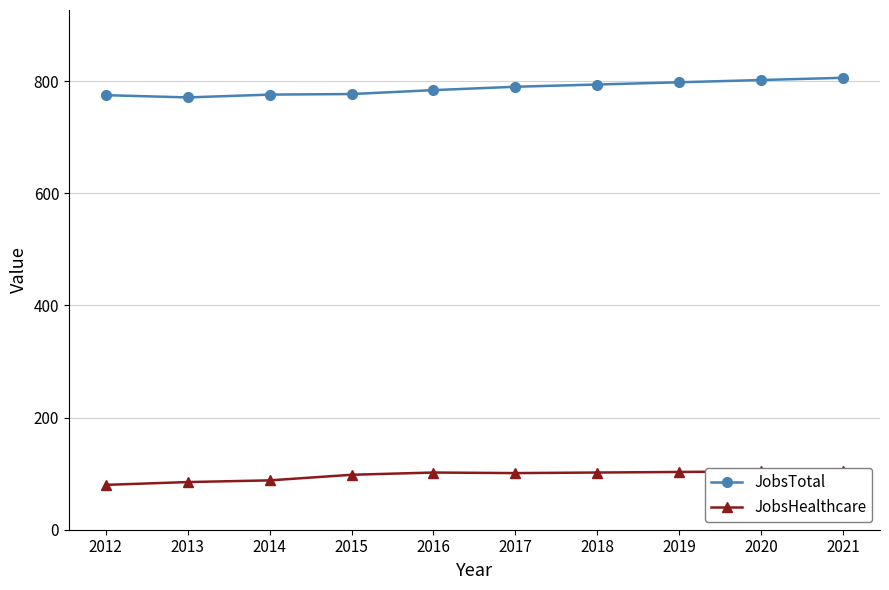

What is the total value across all series at 2014?

864